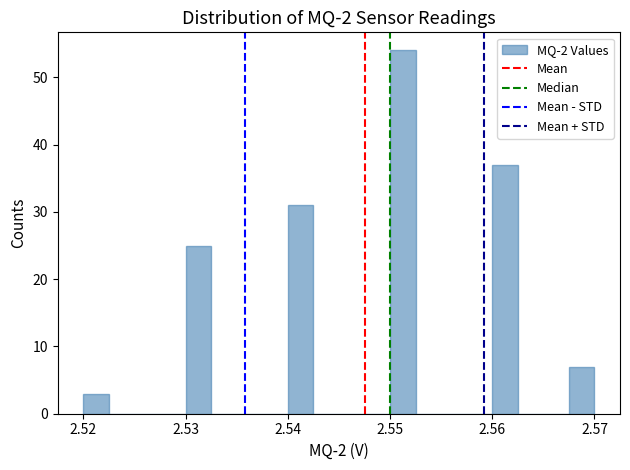

Read against the x-axis, roughly where is the centre of the tallest bar?

2.551